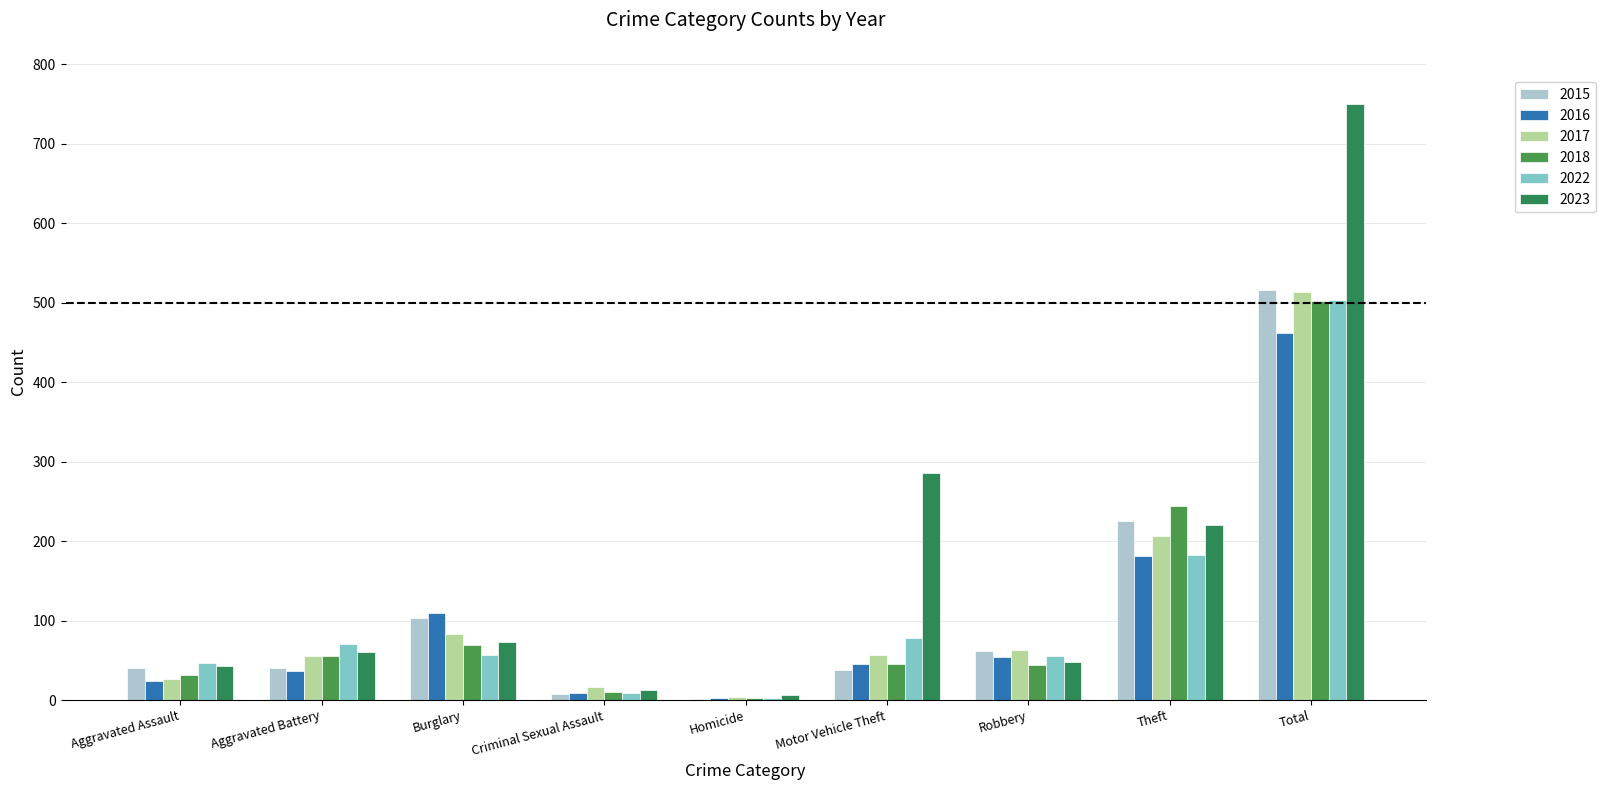

What is the label of the 3rd bar from the right?

Robbery